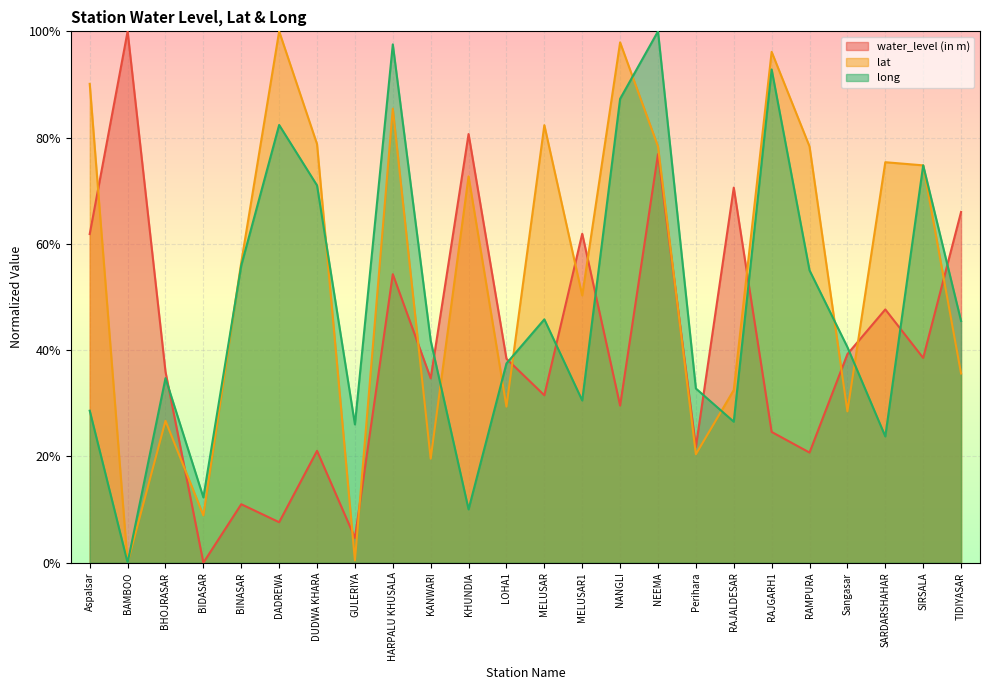

Does the chart display data point markers on the line(s)?

No